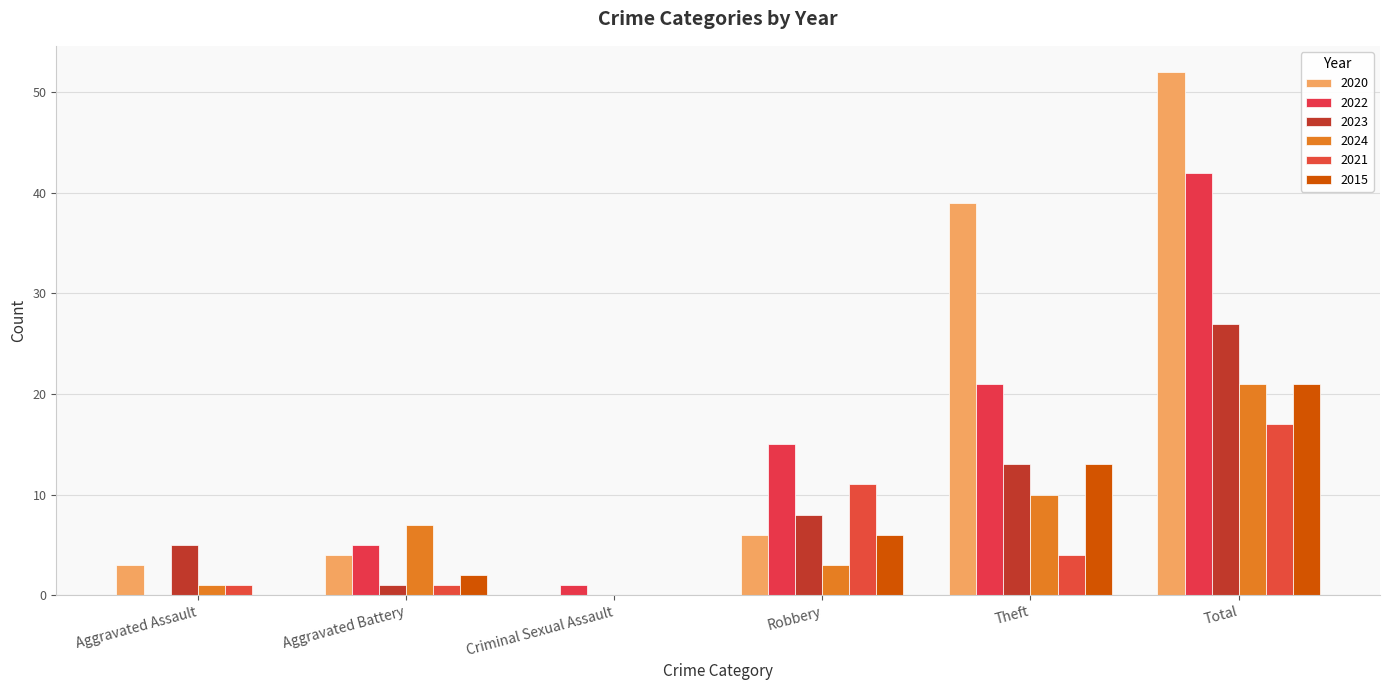

Which category has the highest value across all series?

Total